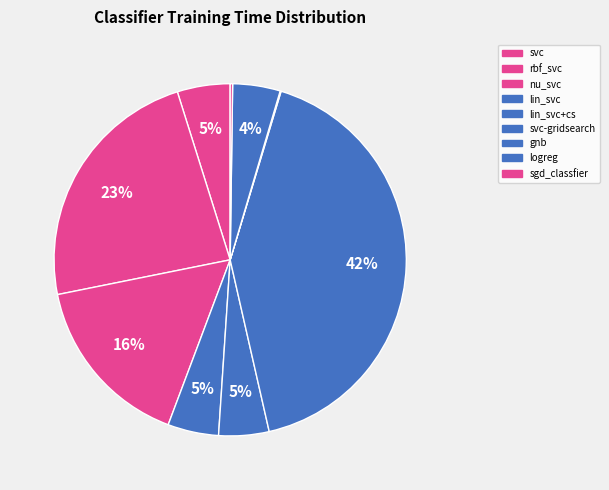

To the nearest percent, what is the difference between the lin_svc and rbf_svc slice percentages?

19%